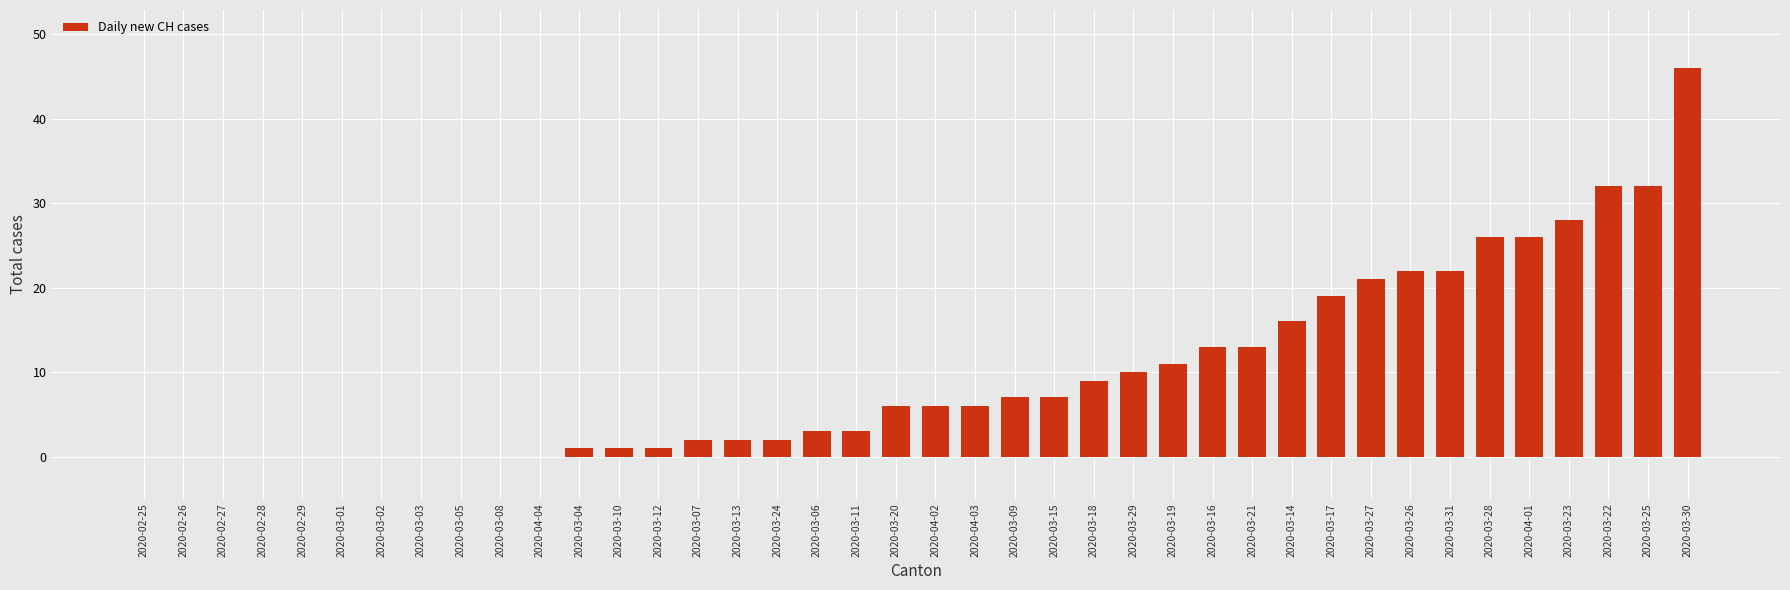

How many data points does each series have?

40